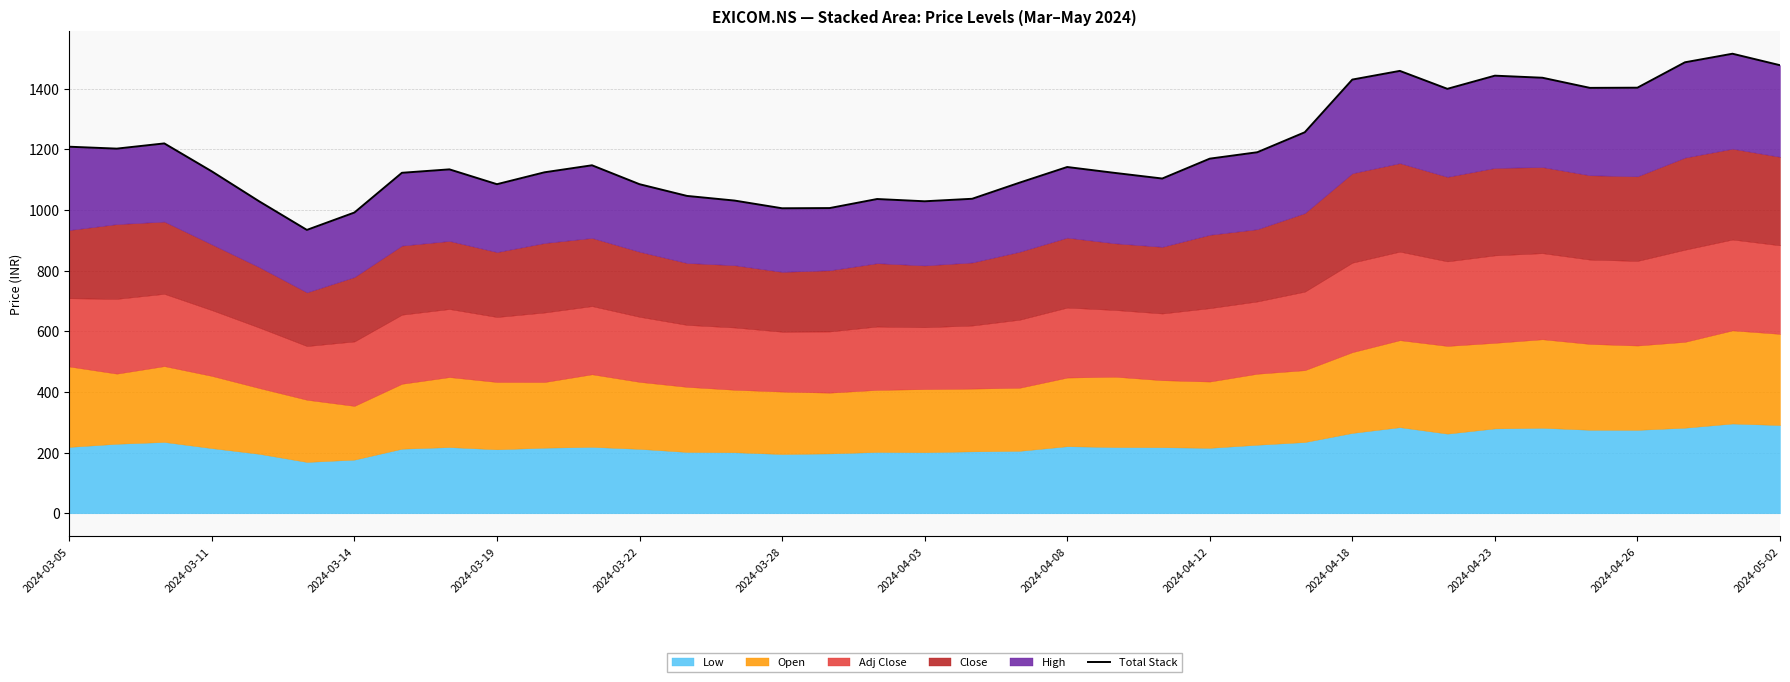

Reading left to right, what are all the values shown in this chart?

1208.4	1202.1	1219.3	1127.1	1028.0	934.2	991.5	1122.5	1133.8	1084.8	1124.0	1147.2	1084.9	1046.2	1030.9	1005.5	1006.2	1036.0	1028.5	1036.8	1090.1	1141.5	1122.1	1103.6	1169.0	1190.2	1256.0	1429.7	1458.3	1399.2	1442.5	1435.8	1402.3	1403.0	1486.7	1514.9	1477.1